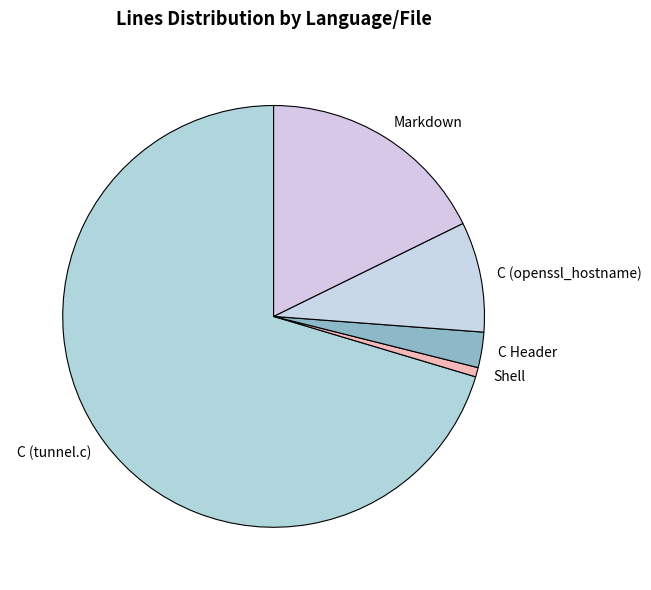

Count the number of slices in the pie.

5